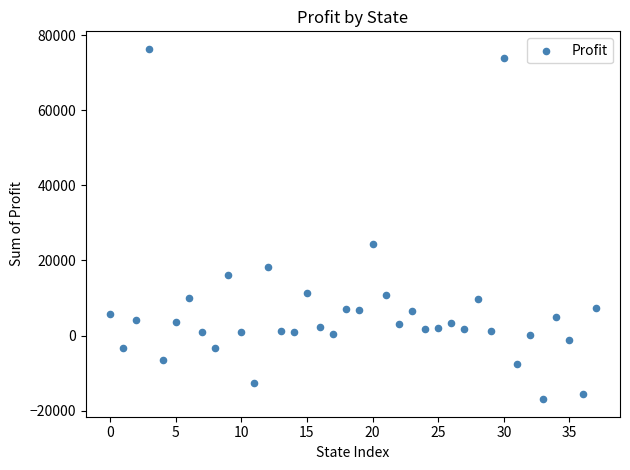

What is the range of Y values (max minus min)?

93352.8